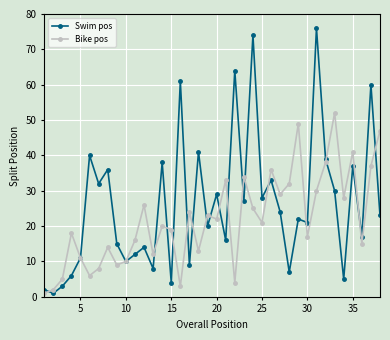

Which series has the widest spread of values?

Swim pos